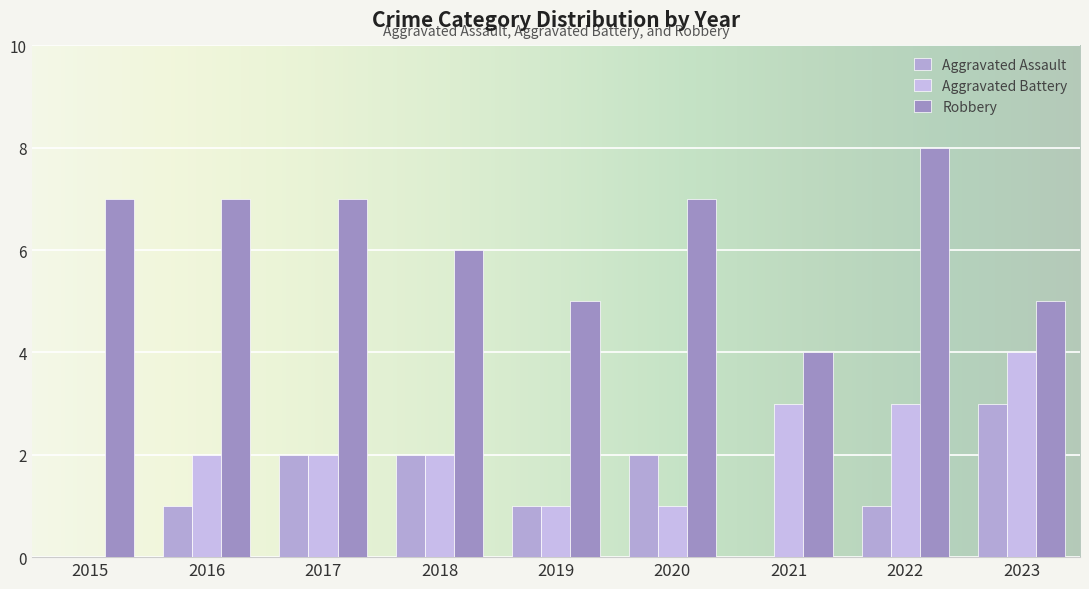

Count the number of data series in this chart.

3